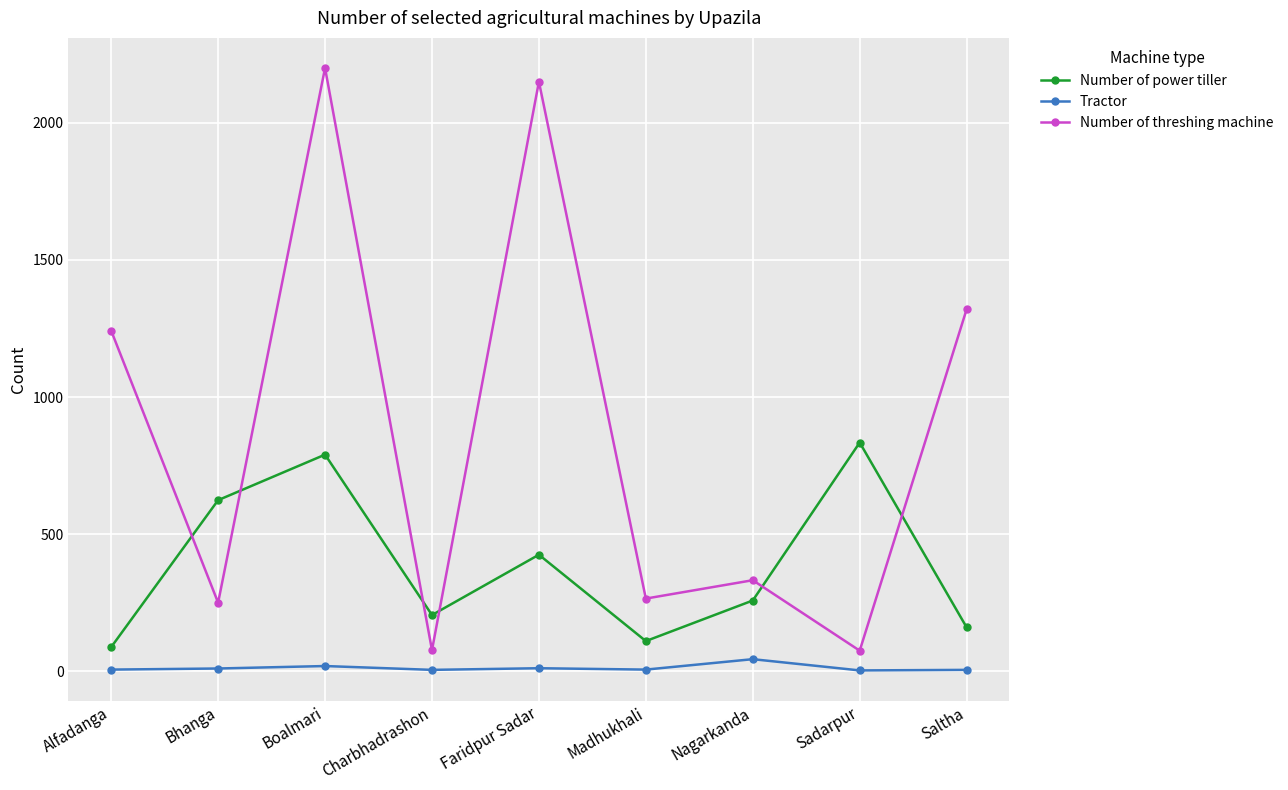

How many interior local valleys does the Number of power tiller series have?

2